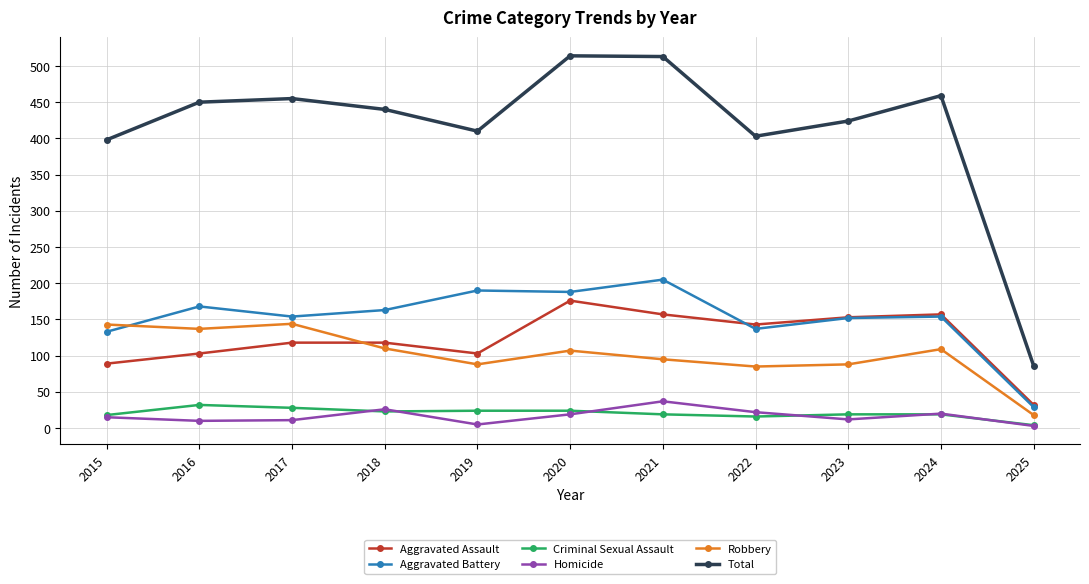

What is the difference between the maximum and minimum values in the Total series?

428